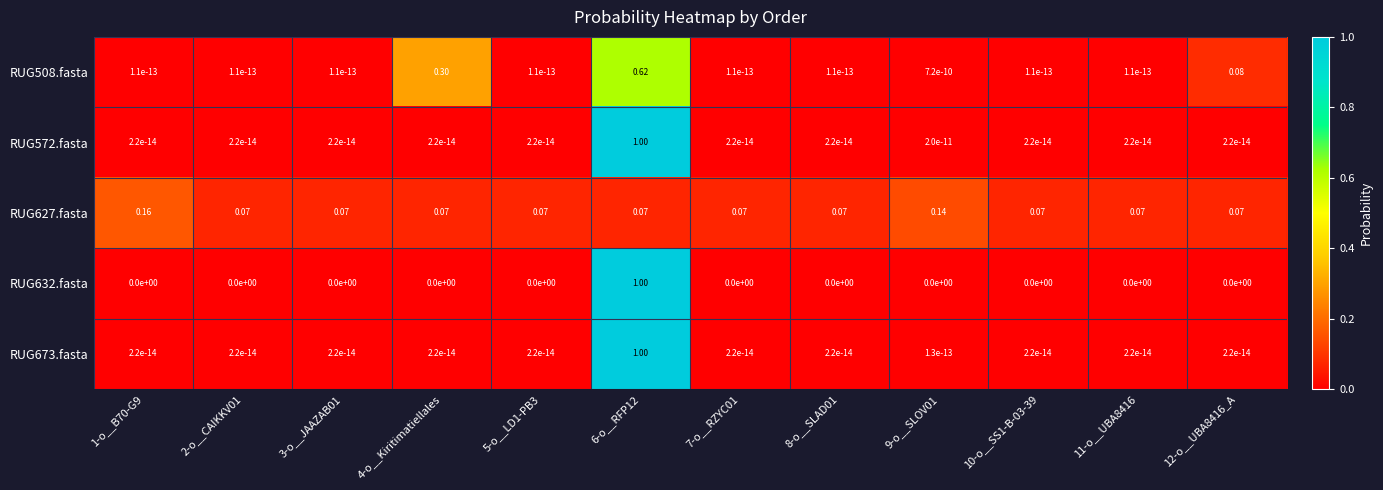

Is the value of RUG572.fasta at 12-o__UBA8416_A greater than the value of RUG627.fasta at 1-o__B70-G9?

No